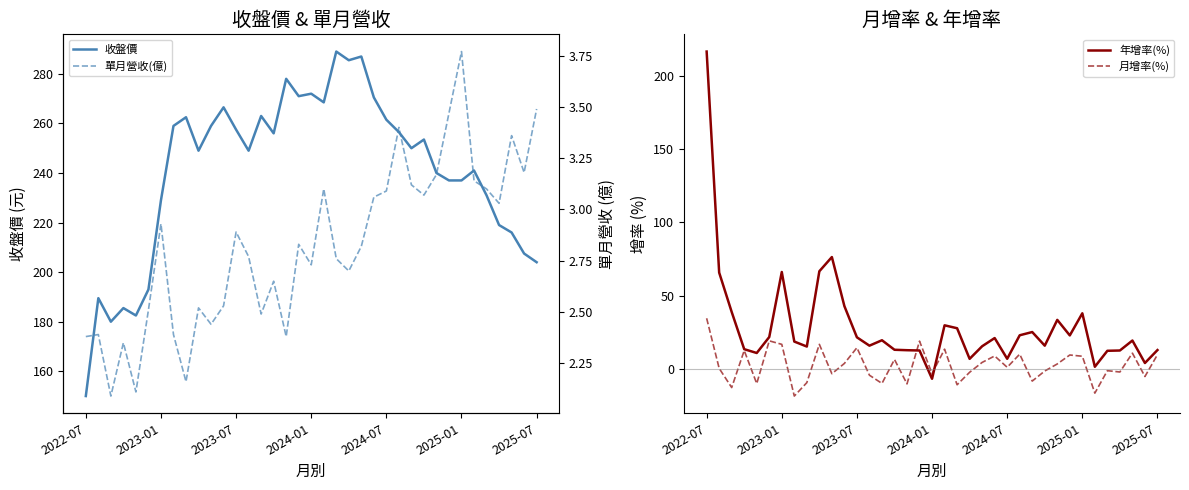

Is it true that 月增率(%) equals 8.5 at 2024-01?

False